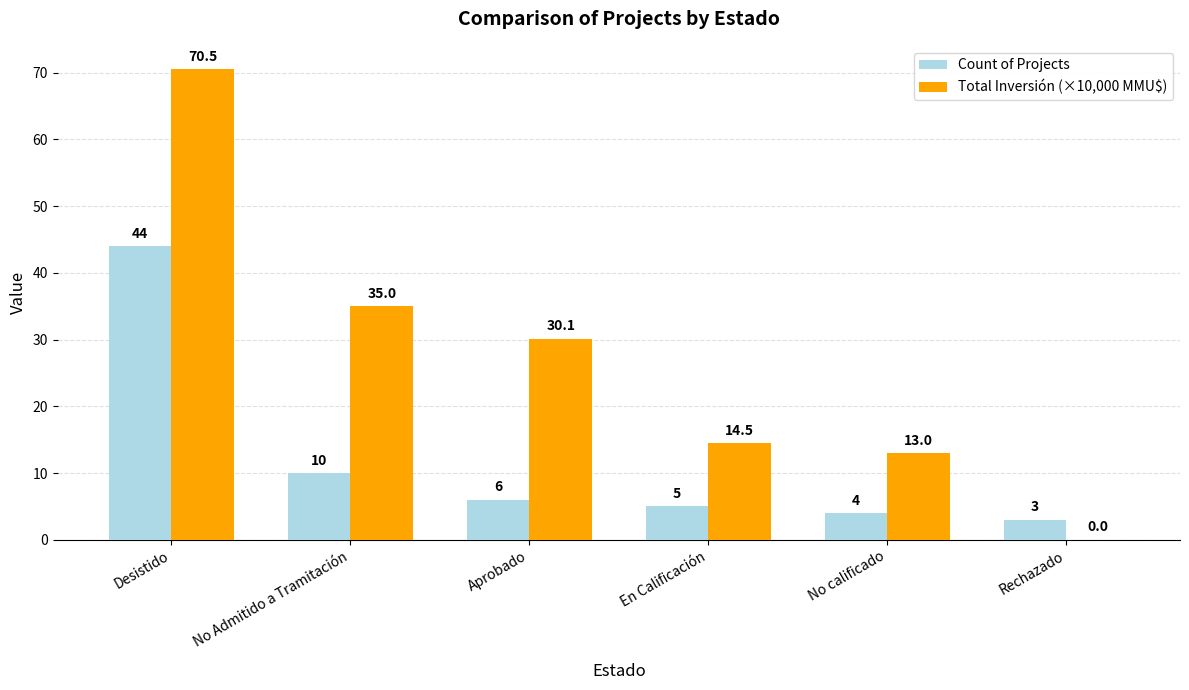

What is the approximate value of Total Inversión (×10,000 MMU$) at En Calificación?

14.5